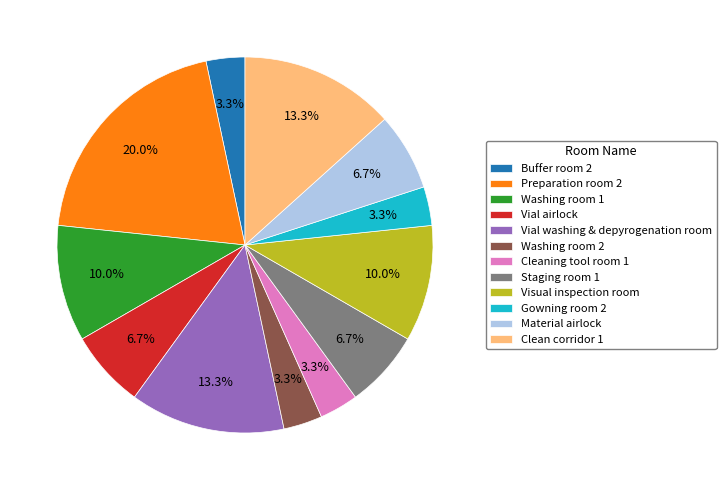

To the nearest percent, what percentage of the pie is Vial airlock?

7%